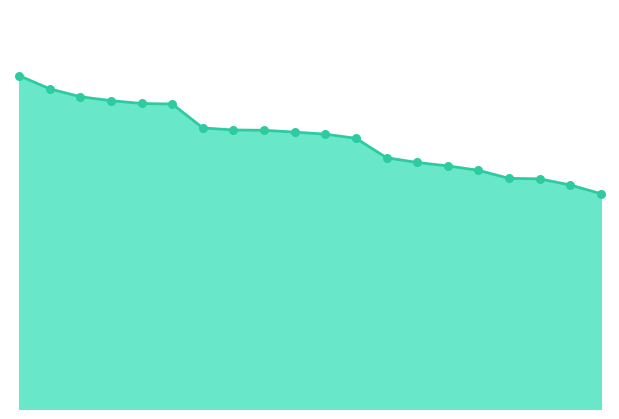

How many lines are shown in the chart?

1